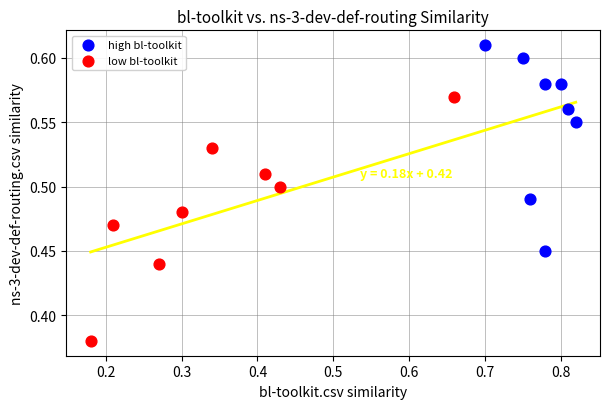

Which series contains the highest Y value?

high bl-toolkit